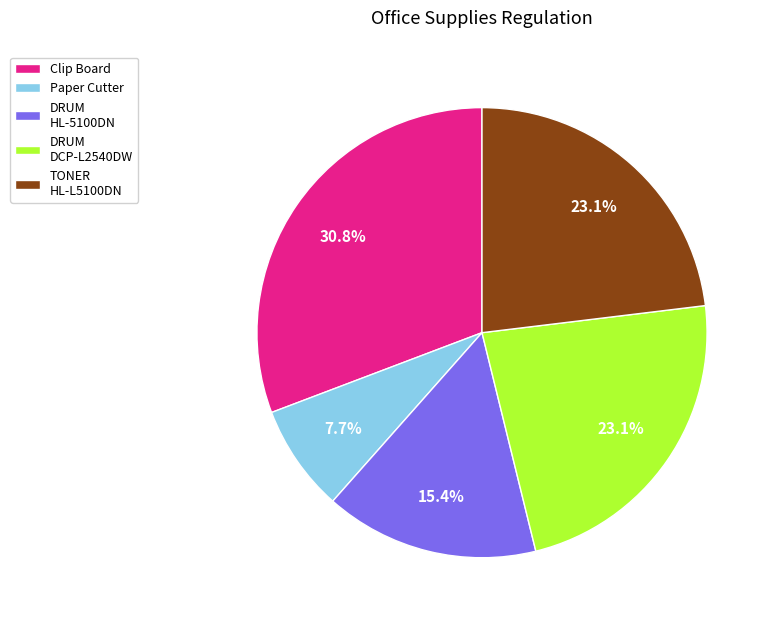

Is there any slice that represents more than half of the pie?

No